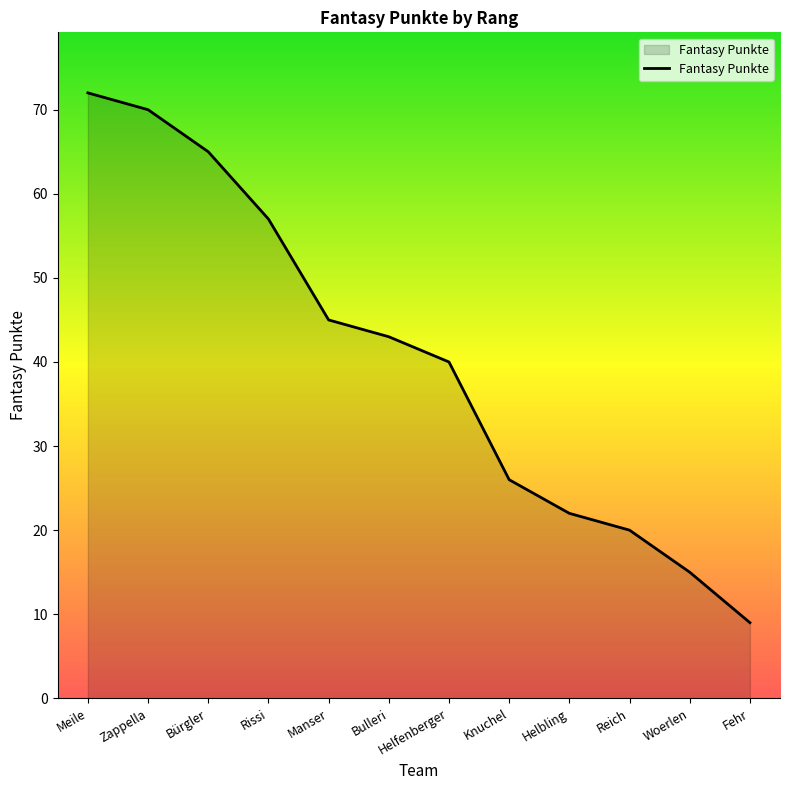

The value at Woerlen is 15. True or false?

True